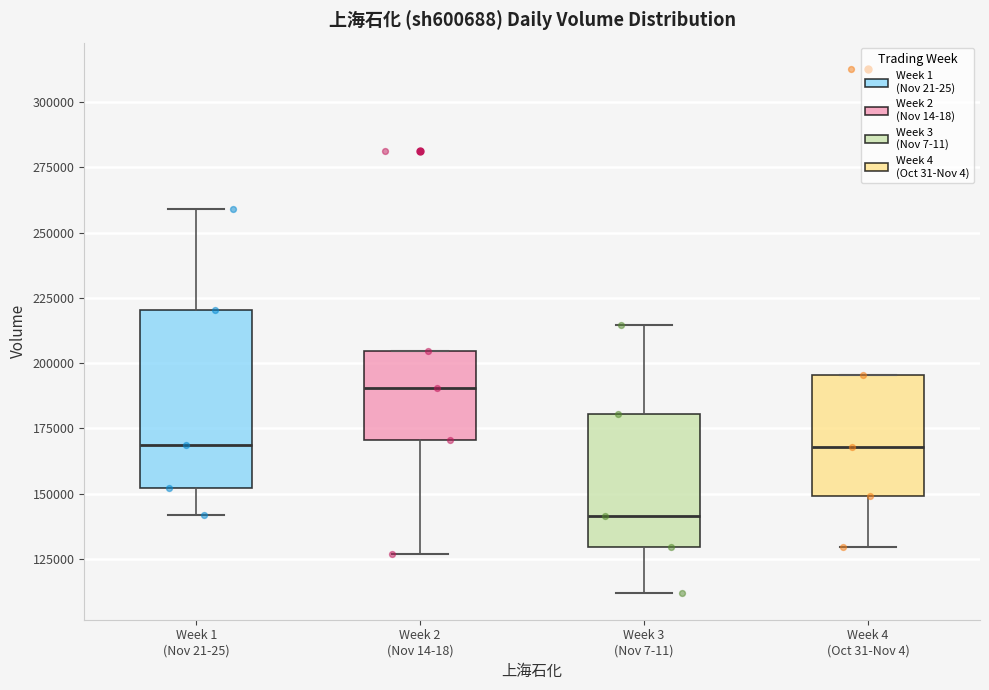

Reading left to right, transcribe this box plot: for each box, give where its median line is, the range the box spans, and where its two whiskers end, as read against the y-axis. The values are not printed on the chart, so give them approximately, as read against the axis.

Week 1 (Nov 21-25): median 170000, box 150000 to 220000, whiskers 140000 to 260000
Week 2 (Nov 14-18): median 190000, box 170000 to 205000, whiskers 125000 to 205000
Week 3 (Nov 7-11): median 140000, box 130000 to 180000, whiskers 110000 to 215000
Week 4 (Oct 31-Nov 4): median 170000, box 150000 to 195000, whiskers 130000 to 195000